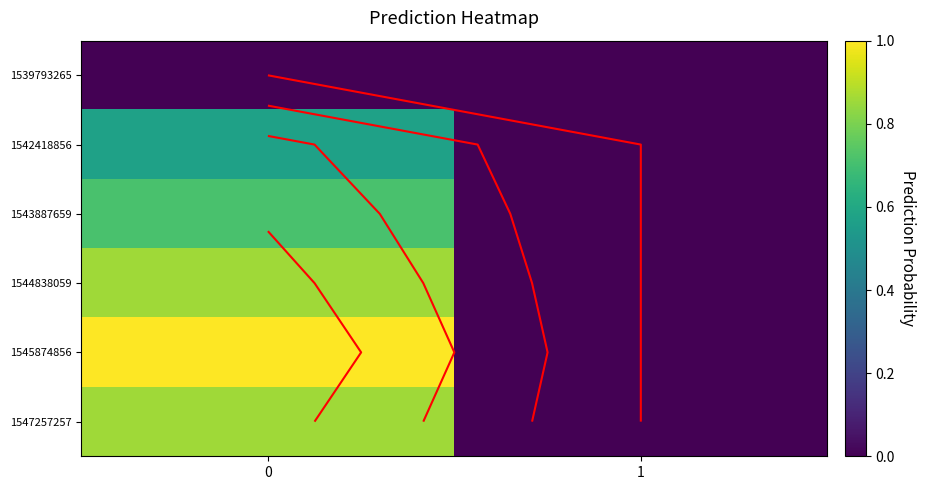

The value of 1545874856 at 1 is 0.0. True or false?

True